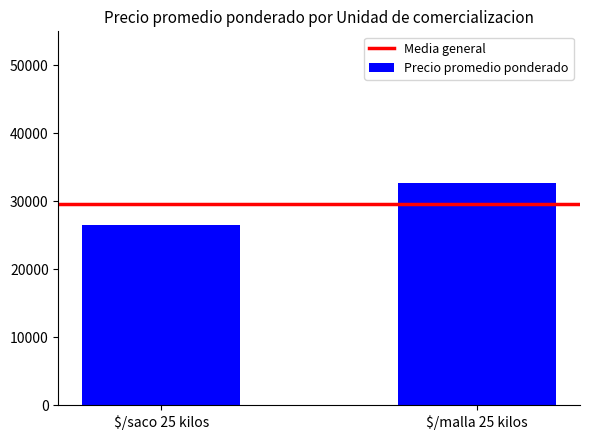

What is the average value?

29553